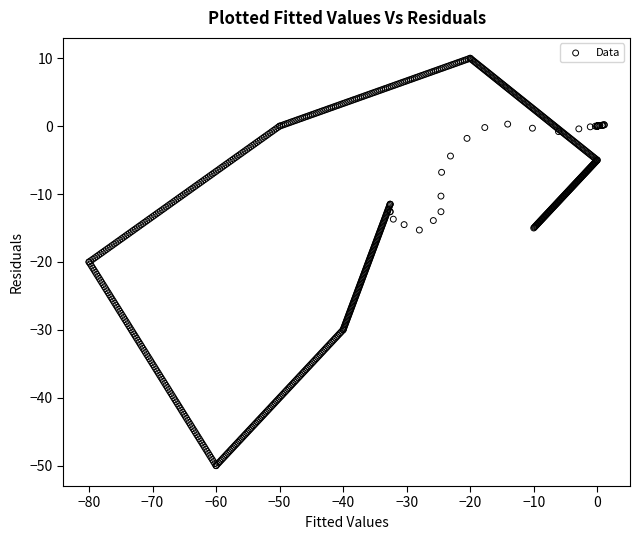

What is the range of Y values (max minus min)?

60.0